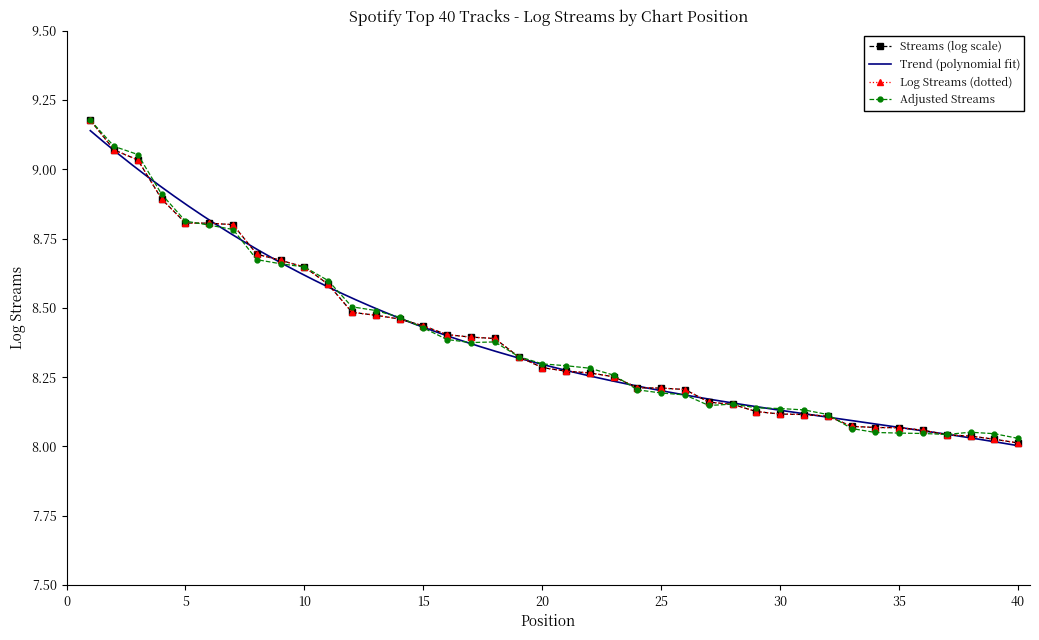

What is the difference between the maximum and minimum values?

1.1